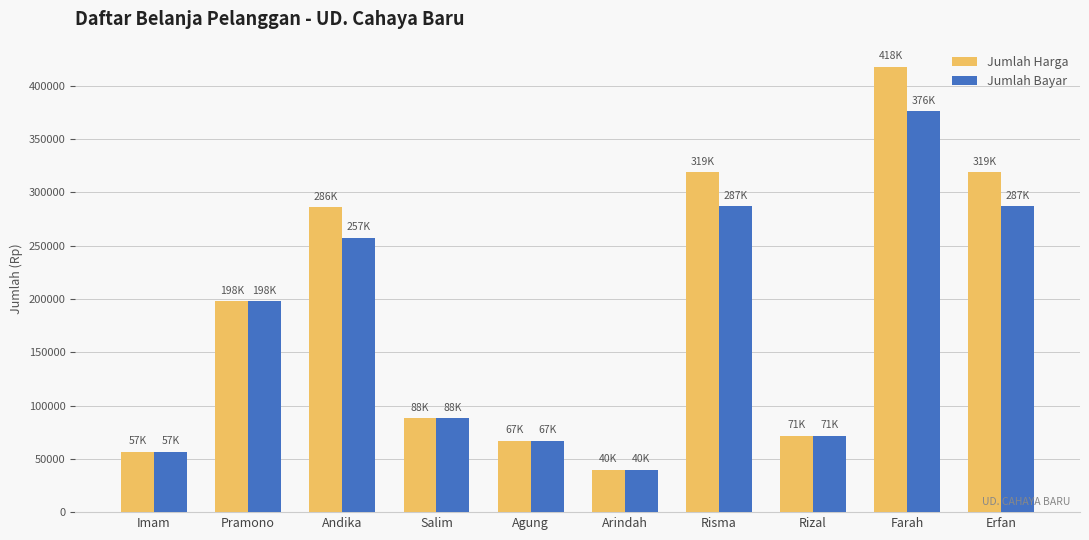

The value of Jumlah Bayar at Arindah is 39900. True or false?

True